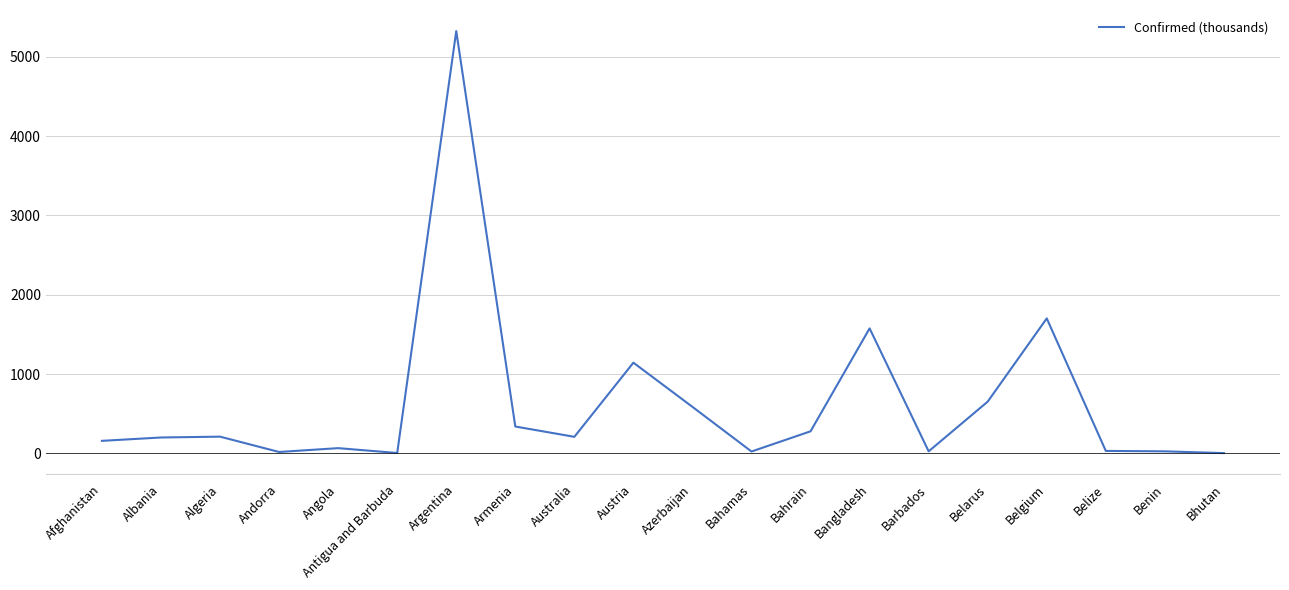

What value does the data have at Bangladesh?

1575.8